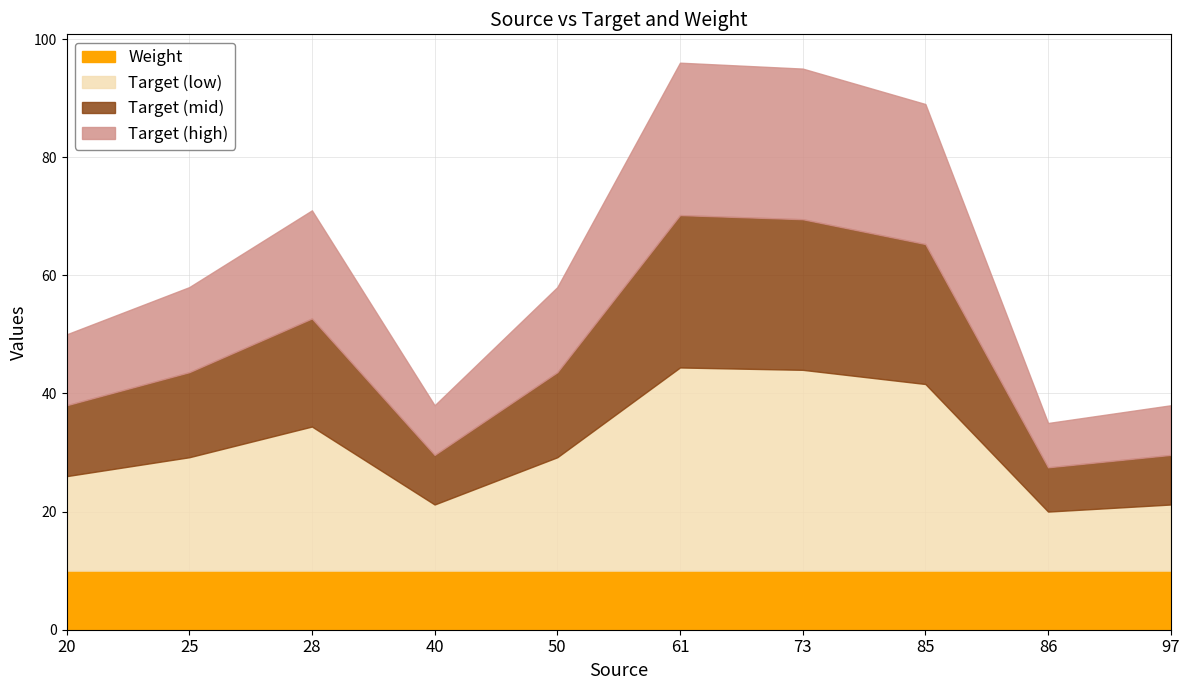

True or false: Weight has more than 2 interior local peaks.

False